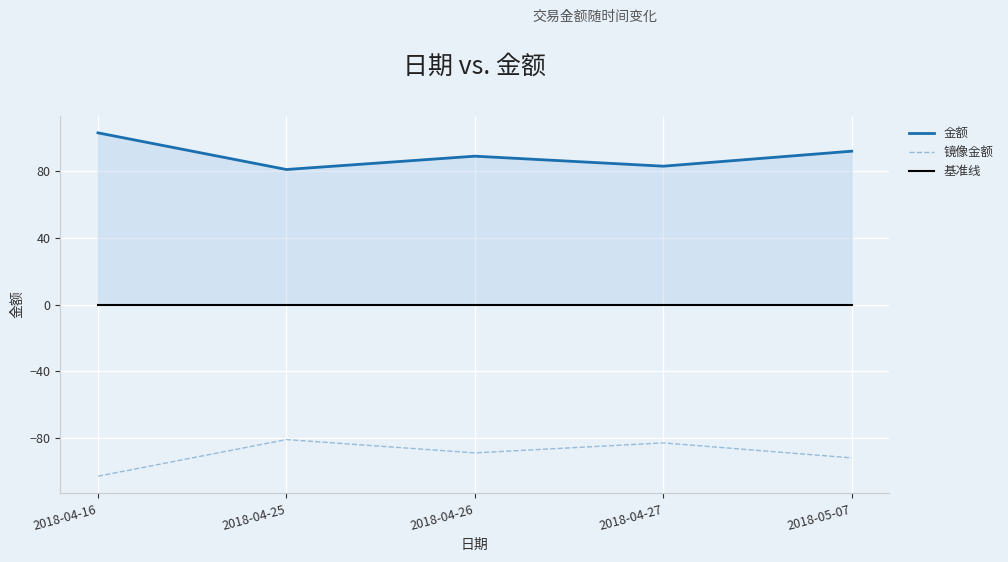

Is it true that 镜像金额 equals -92 at 2018-05-07?

True